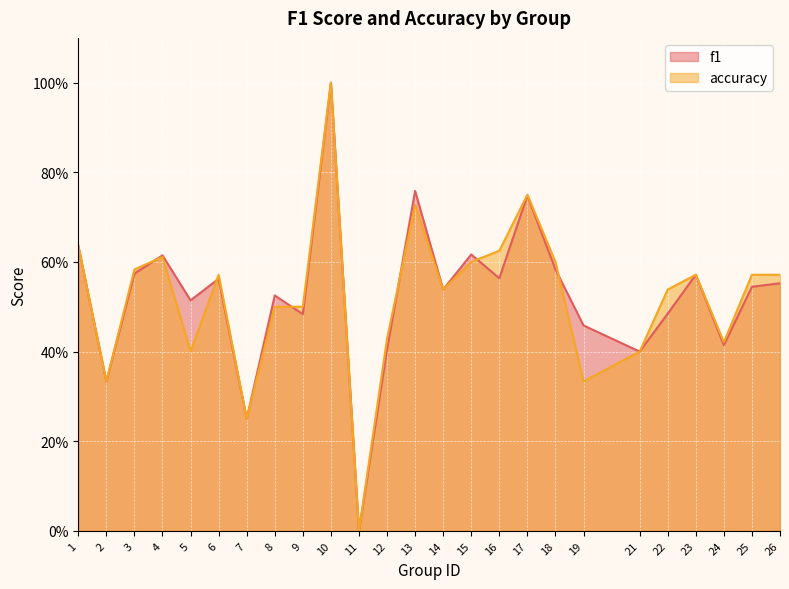

List the labels in order of f1 value, largest first.

10, 13, 17, 1, 15, 4, 18, 3, 23, 16, 6, 26, 25, 14, 8, 5, 22, 9, 19, 24, 12, 21, 2, 7, 11